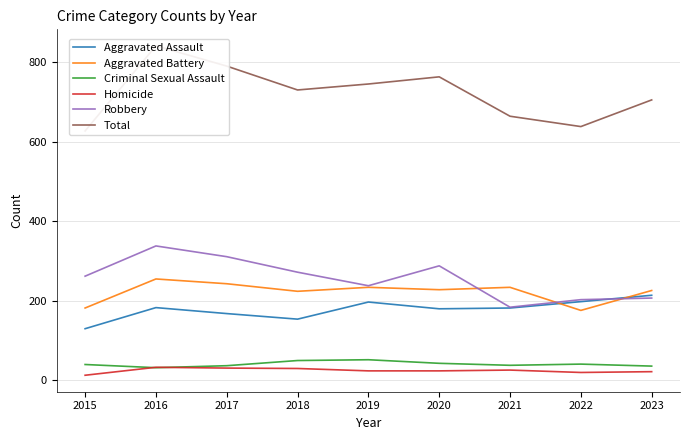

At how many categories does at least one series exceed 834?

1